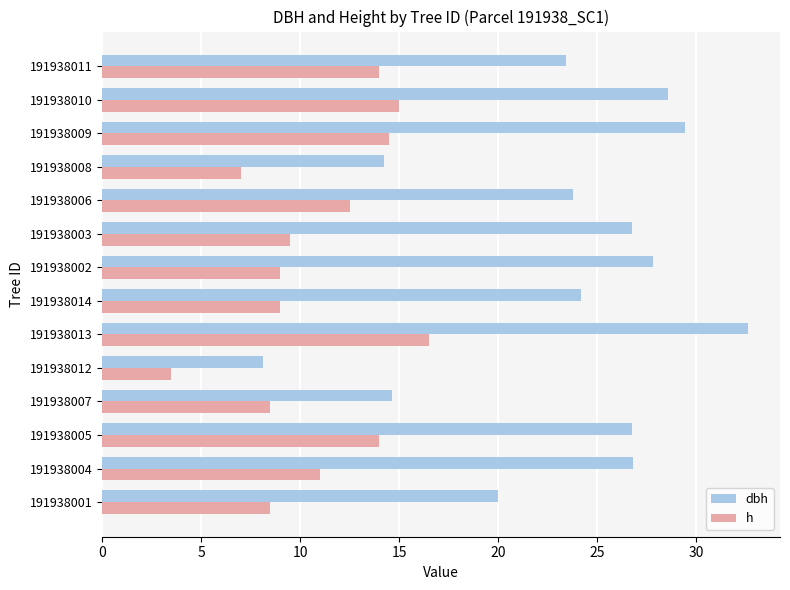

At how many categories does at least one series exceed 24?

8